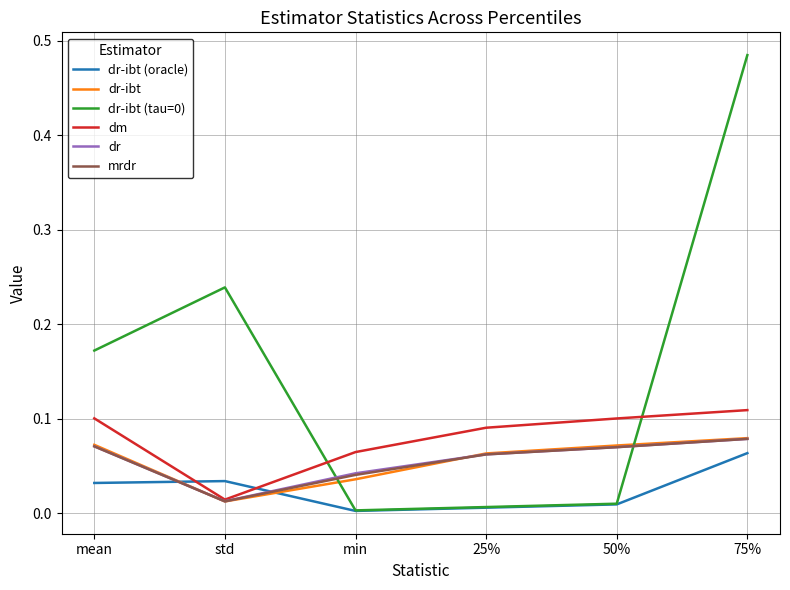

Where is dr nearest to the value 0?

std